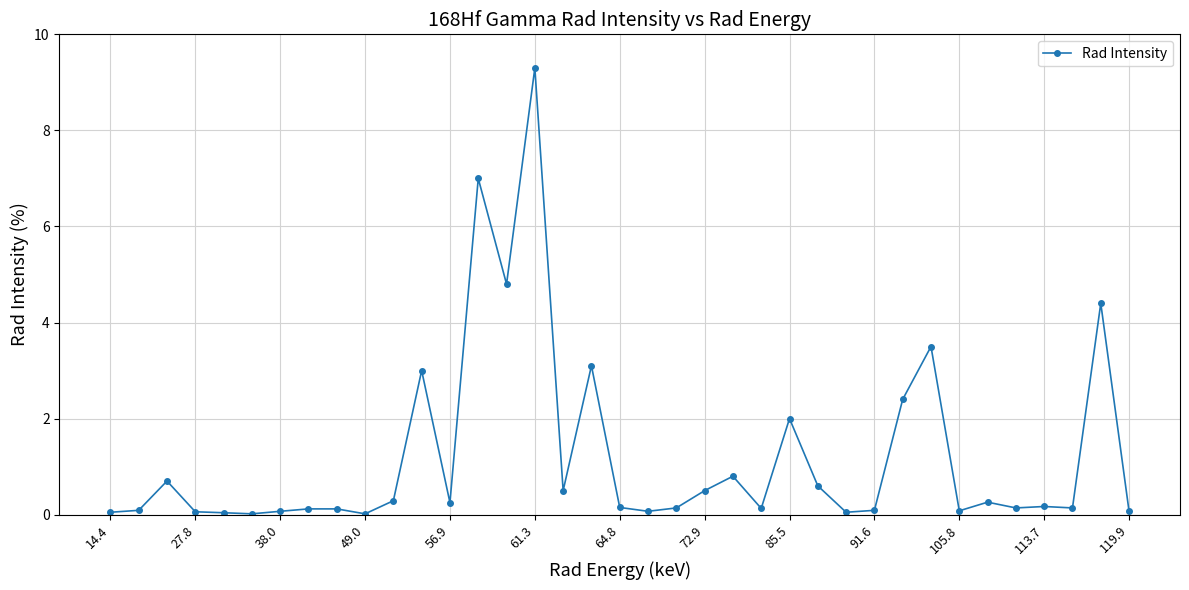

What is the difference between the second highest and minimum values?

7.0